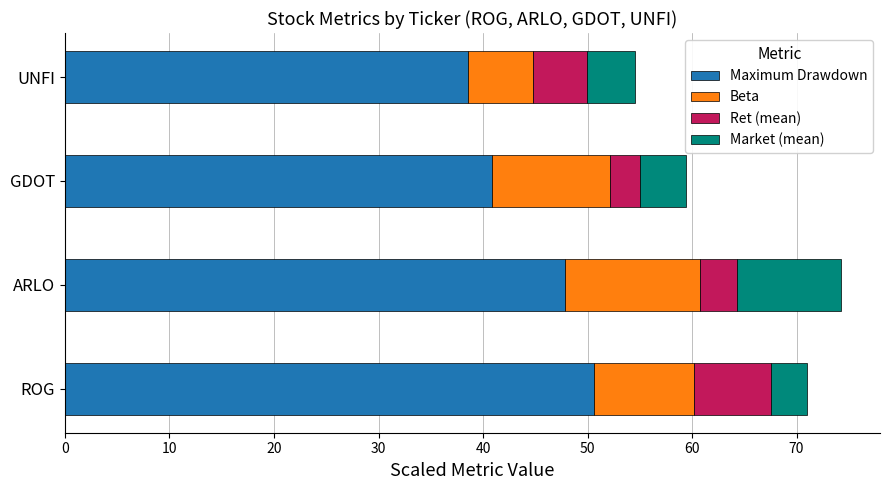

What is the average value of the Maximum Drawdown series?

44.5